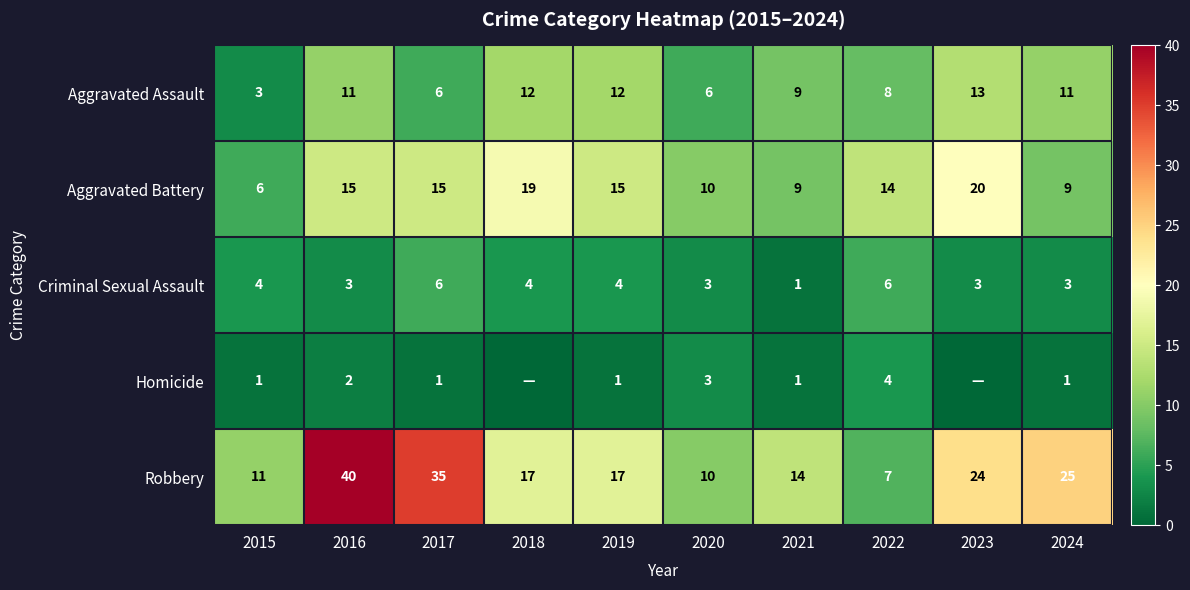

What is the difference between the maximum and second lowest values in the Aggravated Assault series?

7